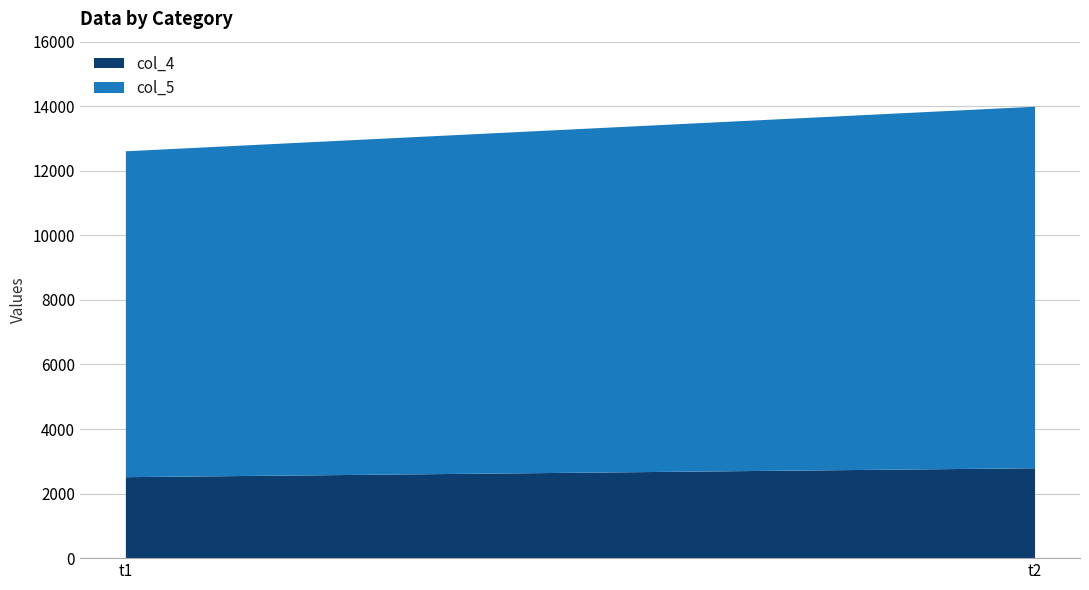

At t2, list the series in order from smallest to largest.

col_4, col_5